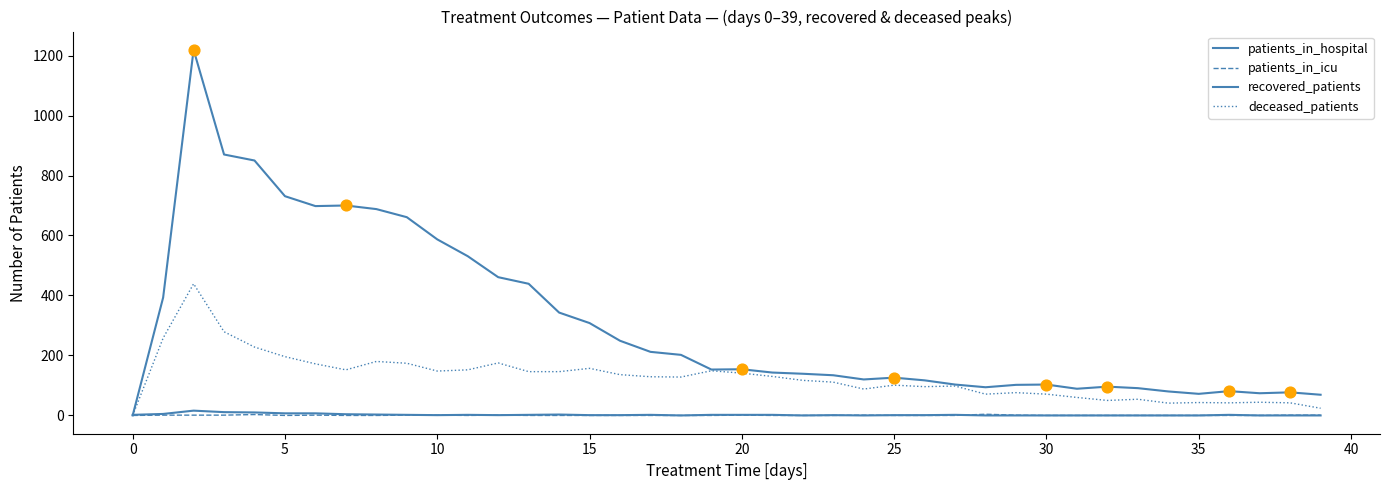

Which series has the largest total across all categories?

recovered_patients